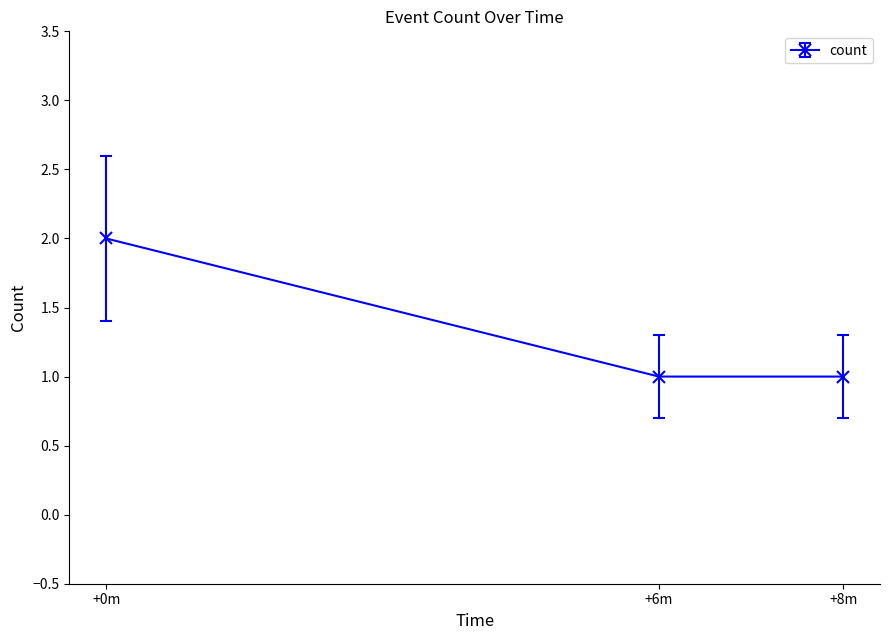

Which category has the highest value across all series?

+0m